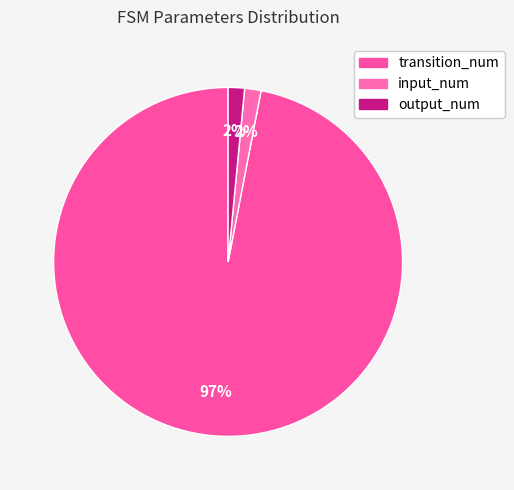

True or false: input_num accounts for 2% of the total.

True